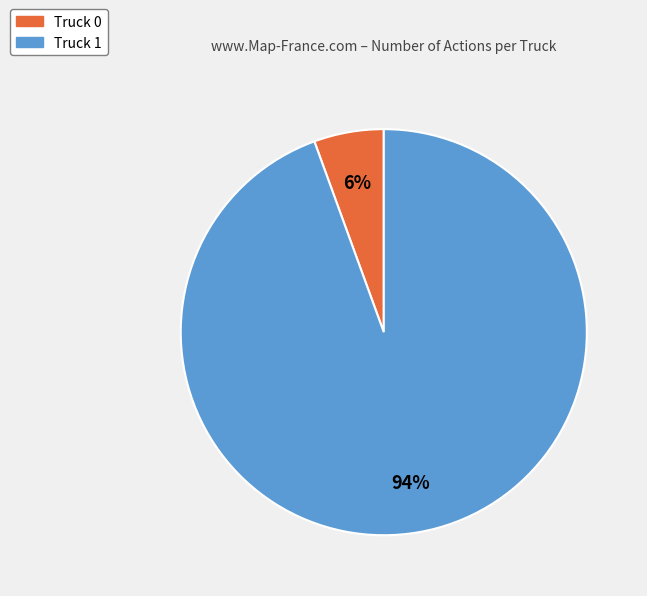

The Truck 1 slice represents 99% of the pie. True or false?

False